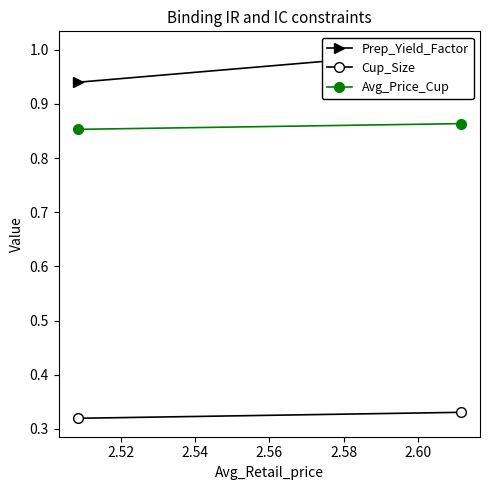

Which series has the largest total across all categories?

Prep_Yield_Factor